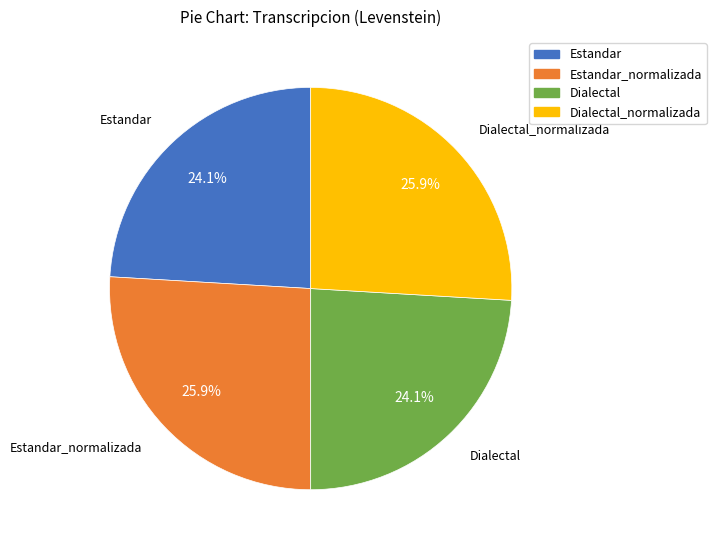

What percentage is the Estandar slice, to the nearest percent?

24%